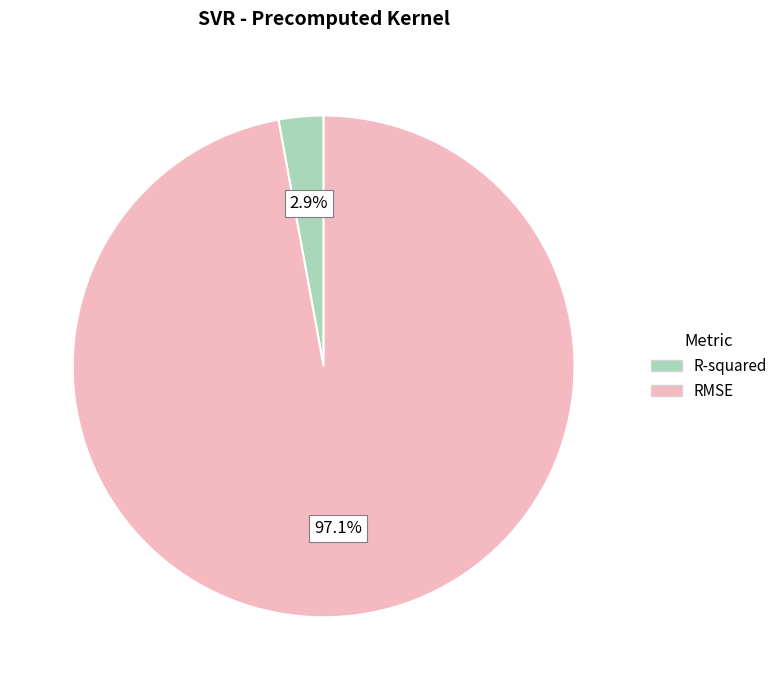

Is it true that RMSE is 97% of the pie?

True